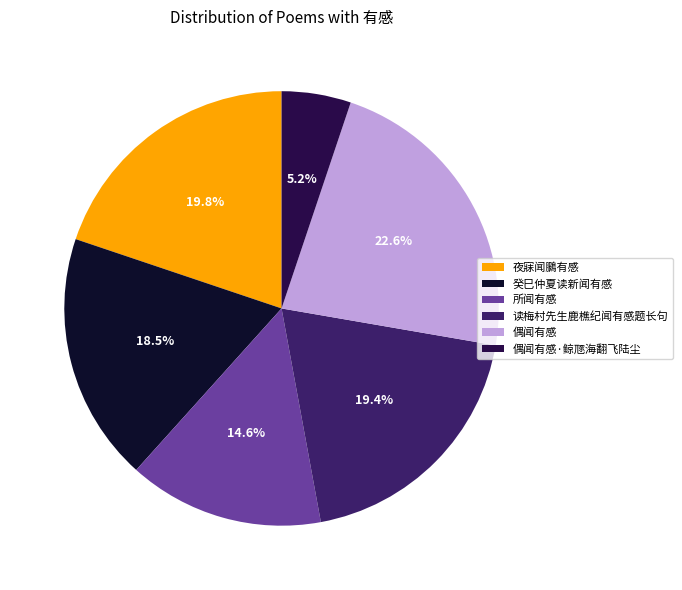

True or false: 夜寐闻鵩有感 accounts for 32% of the total.

False